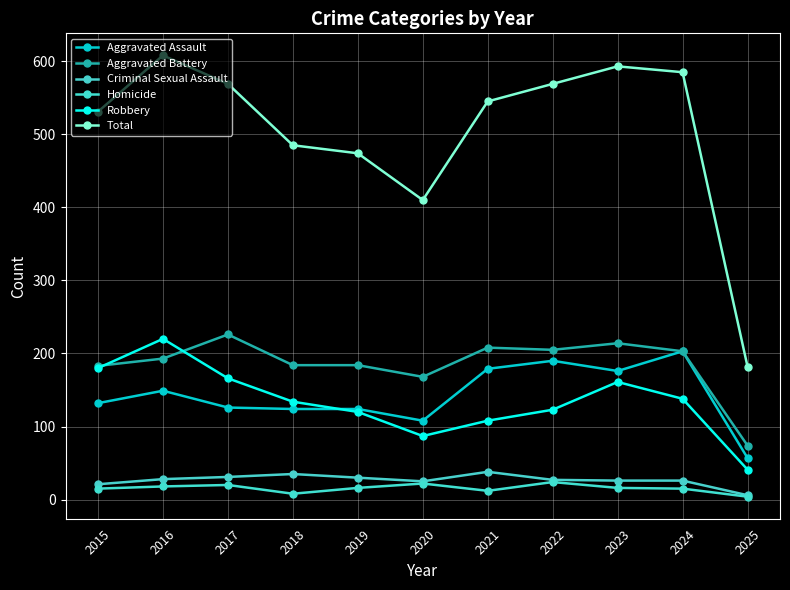

At how many categories does at least one series exceed 295?

10